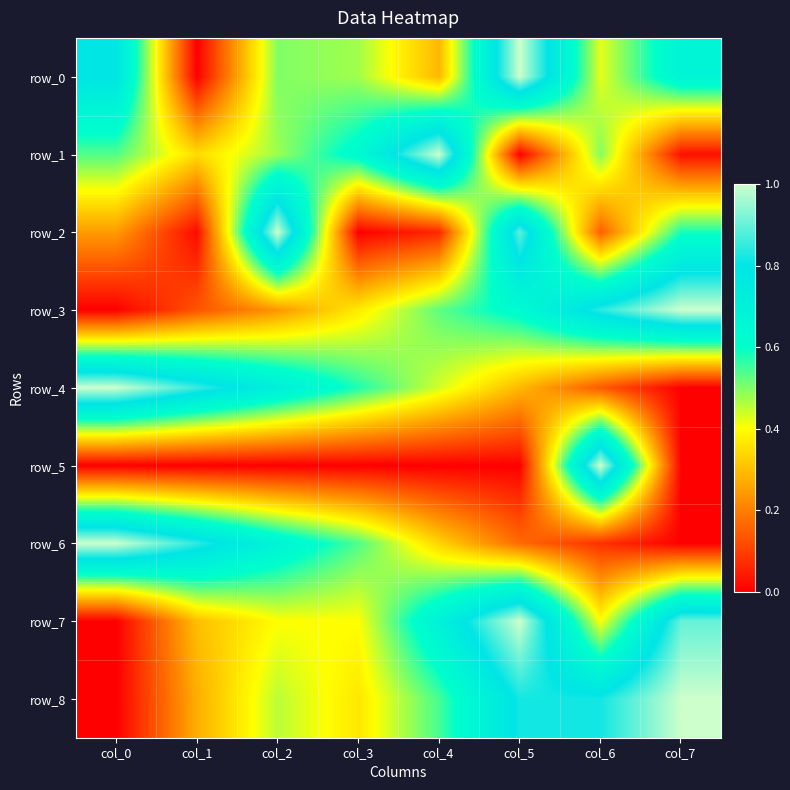

At how many categories does at least one series exceed 0?

8